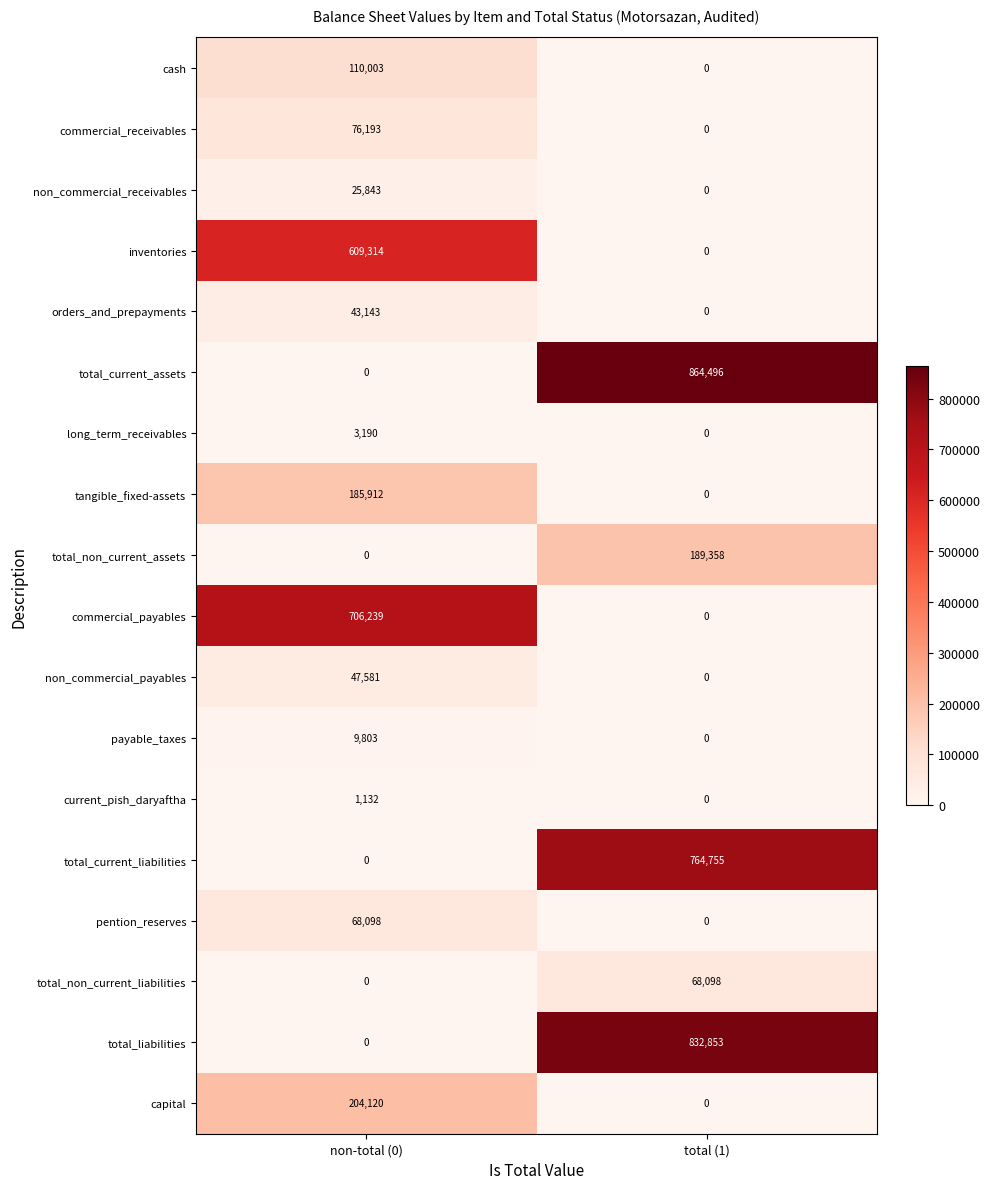

Which series has the largest range (max minus min)?

total_current_assets